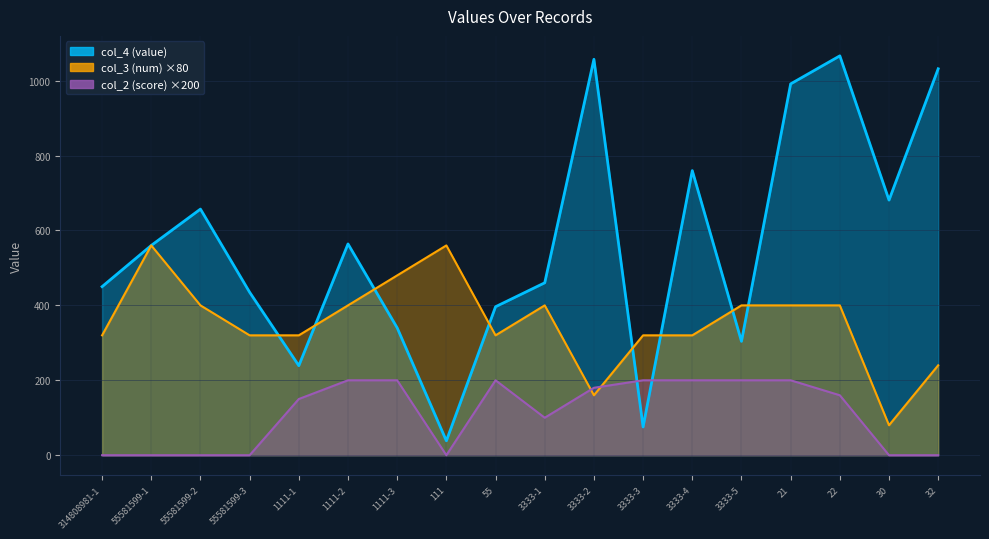

Reading left to right, transcribe all the data shown in this chart.

col_4 (value): 450.0	560.0	657.0	435.0	239.0	564.0	340.0	38.4	396.4	460.3	1057.0	75.3	759.8	304.0	991.2	1066.1	681.0	1031.6
col_3 (num): 320.0	560.0	400.0	320.0	320.0	400.0	480.0	560.0	320.0	400.0	160.0	320.0	320.0	400.0	400.0	400.0	80.0	240.0
col_2 (score): 0.0	0.0	0.0	0.0	150.0	200.0	200.0	0.0	200.0	100.0	180.0	200.0	200.0	200.0	200.0	160.0	0.0	0.0